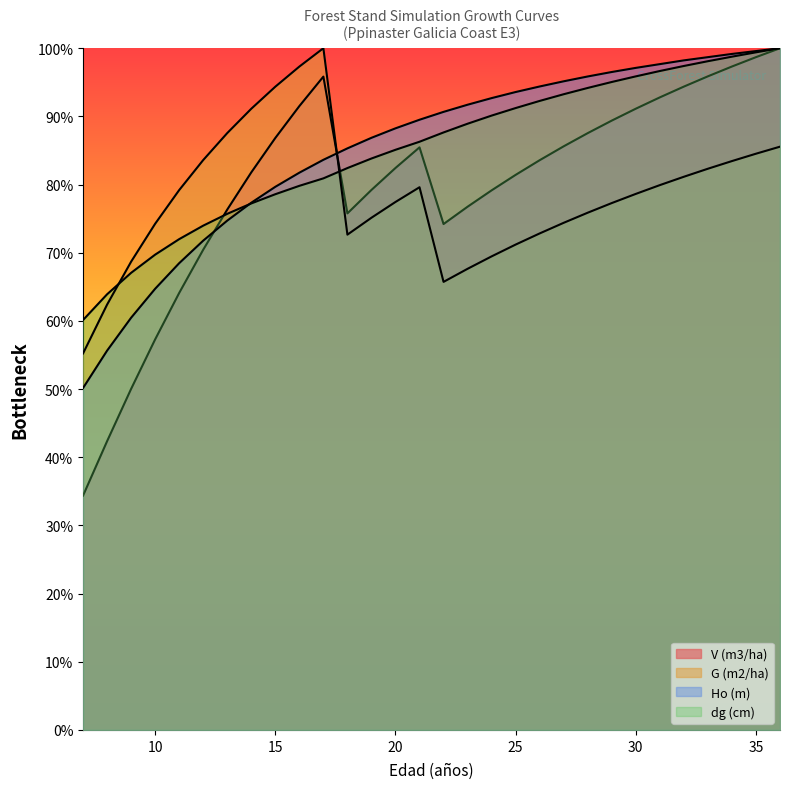

Rank the categories by dg (cm) value from lowest to highest.

7, 8, 9, 10, 11, 12, 13, 14, 15, 16, 17, 18, 19, 20, 21, 22, 23, 24, 25, 26, 27, 28, 29, 30, 31, 32, 33, 34, 35, 36